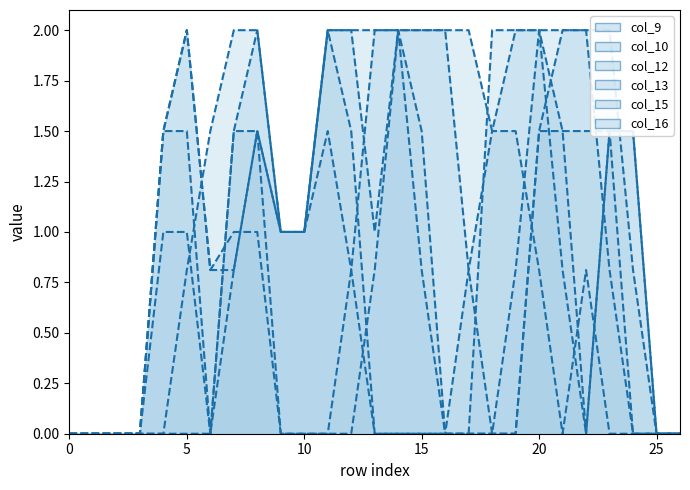

Which series ends up on top after the final intersection of col_10 and col_9?

col_10